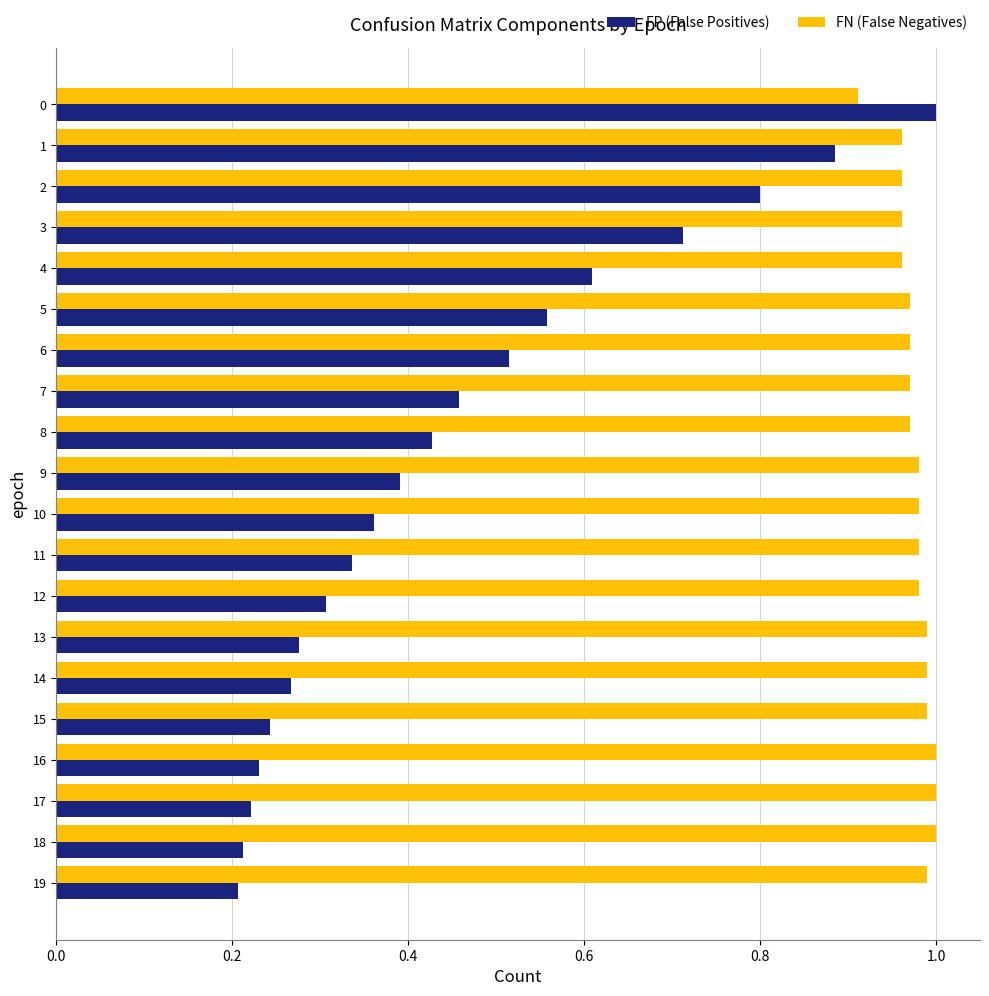

How many categories are shown in the chart?

20